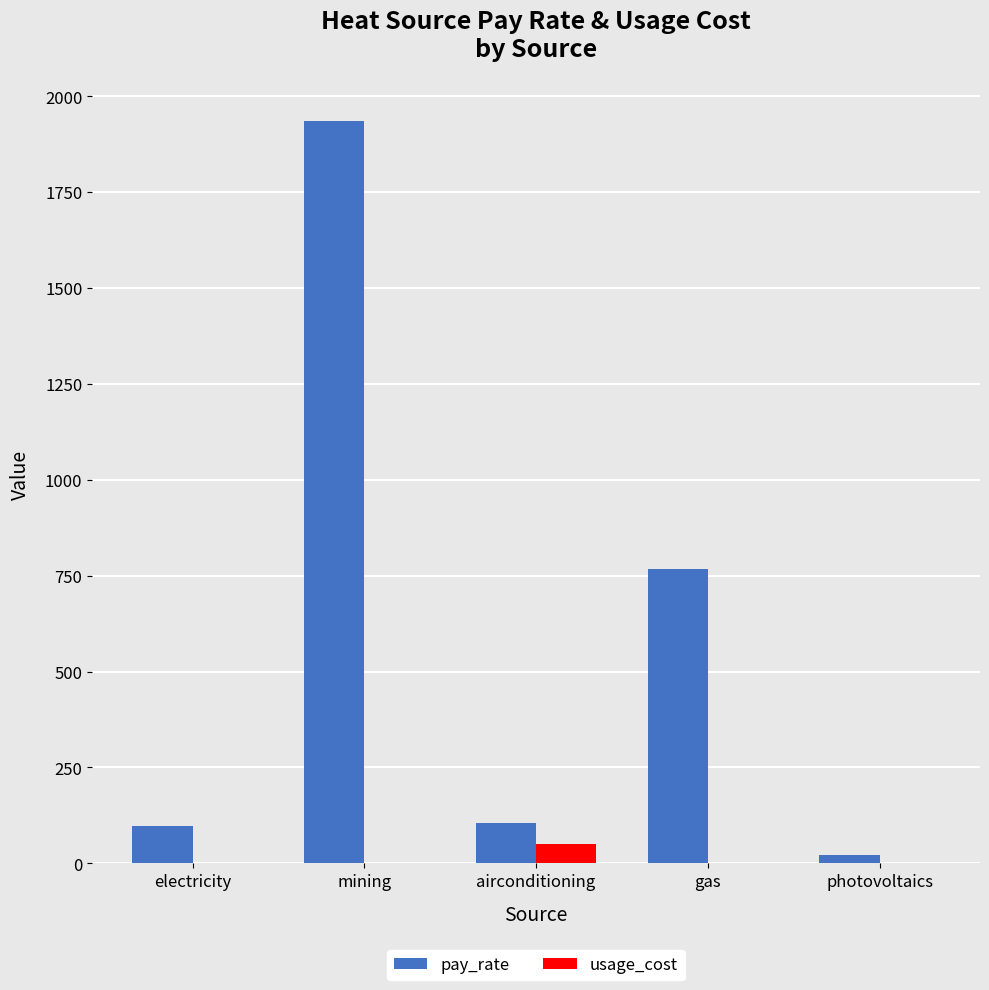

Which series changed the most between electricity and mining?

pay_rate